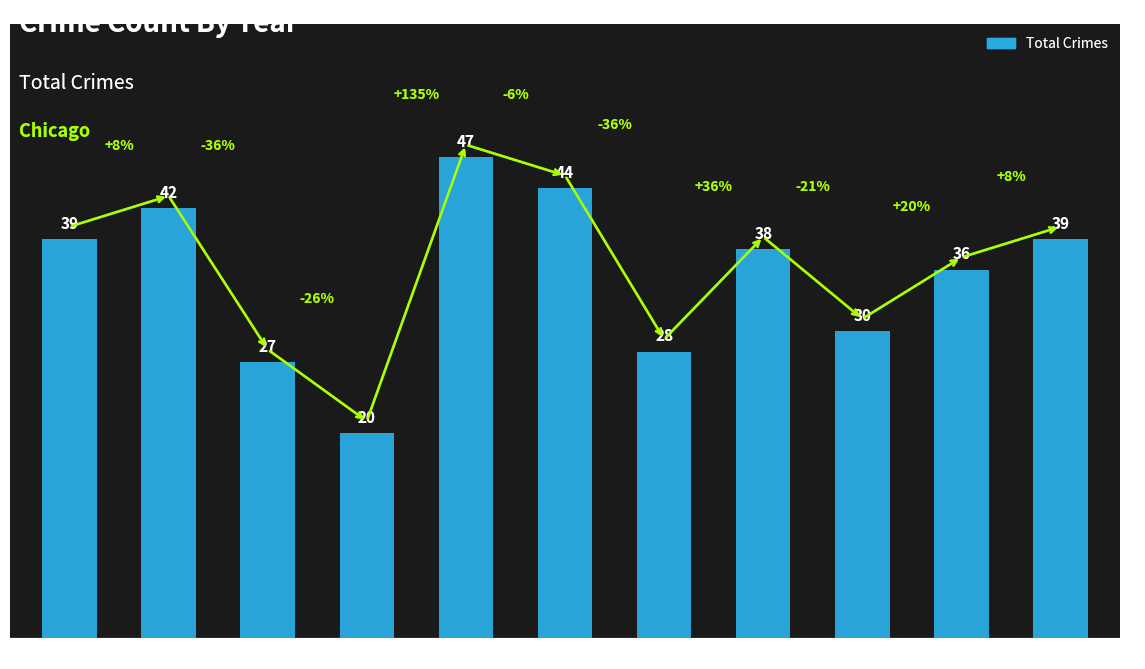

The chart shows a value of 44 at 2020. True or false?

True